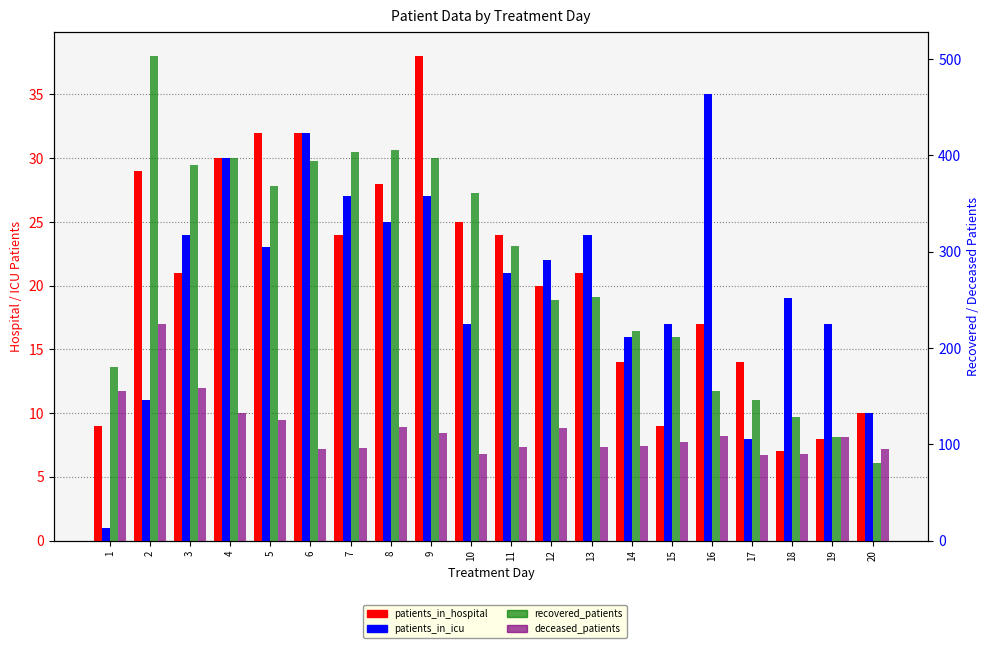

At which label is patients_in_hospital closest to 22?

3